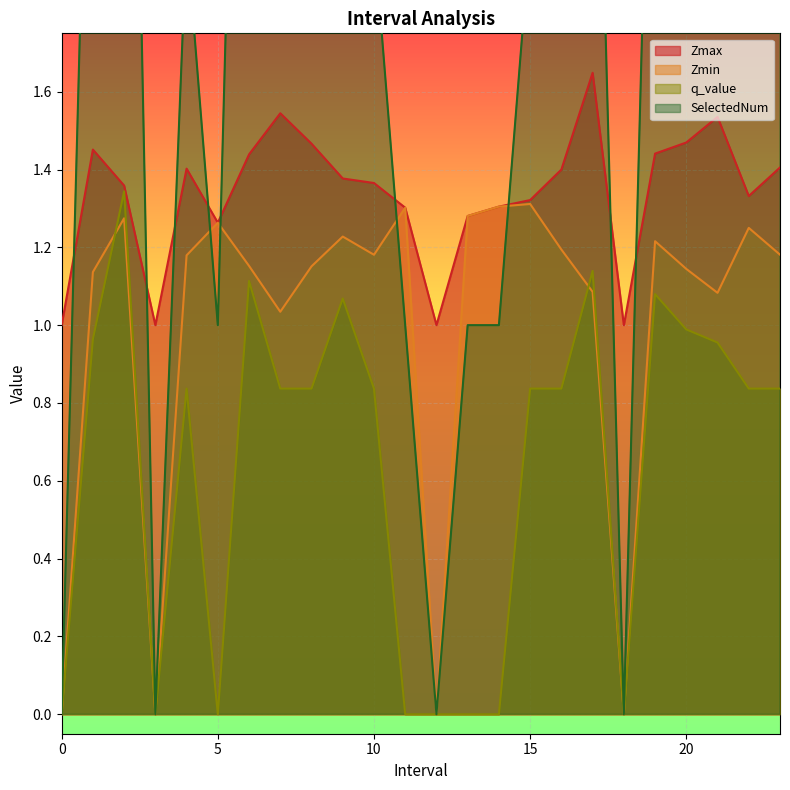

What position from the right is 7.0?

17